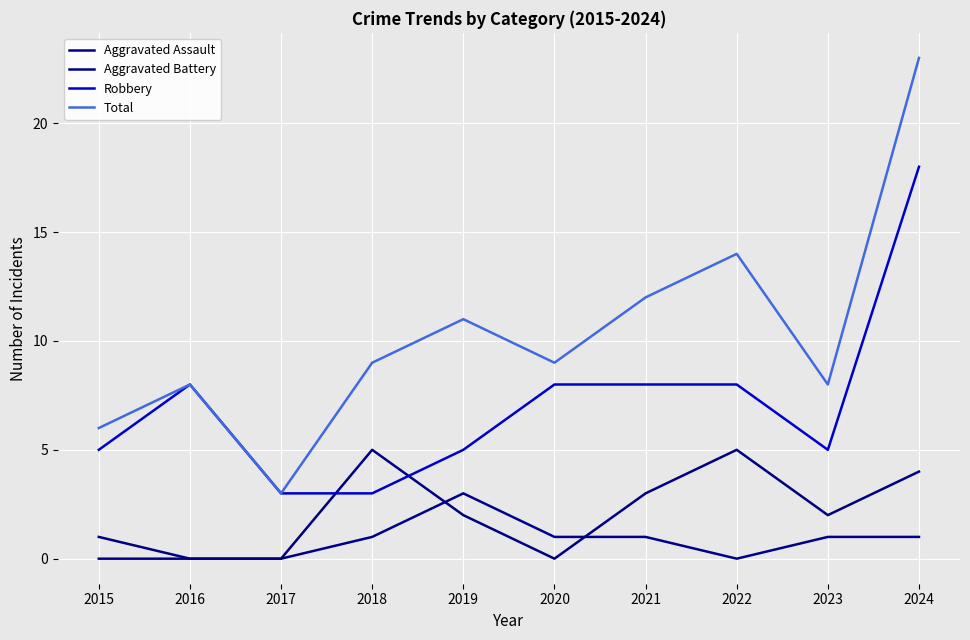

Reading right to left, what are all the values shown in this chart?

Aggravated Assault: 1	1	0	1	1	3	1	0	0	0
Aggravated Battery: 4	2	5	3	0	2	5	0	0	1
Robbery: 18	5	8	8	8	5	3	3	8	5
Total: 23	8	14	12	9	11	9	3	8	6